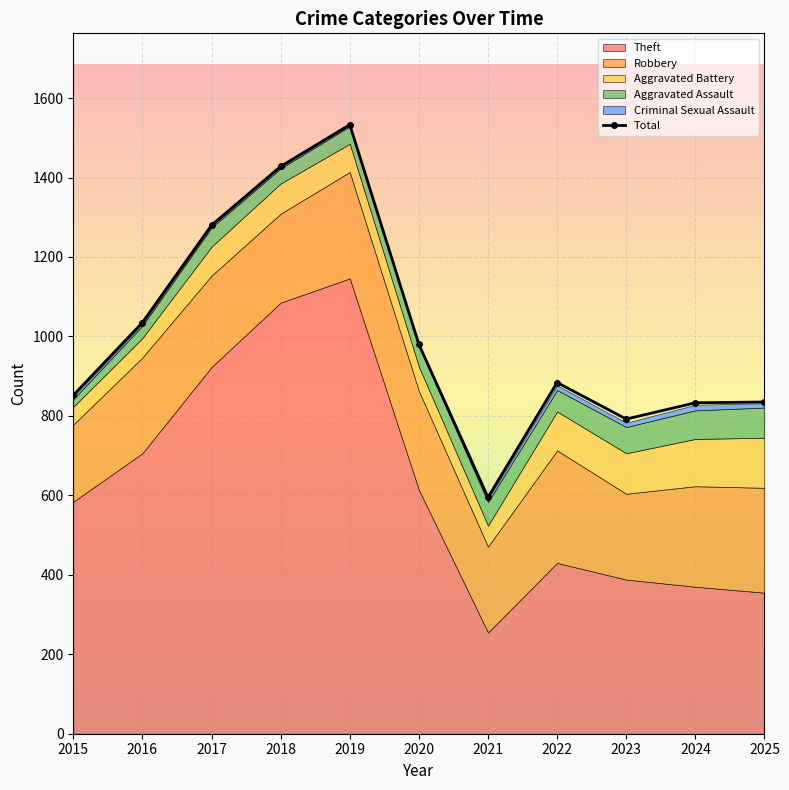

What is the value of the Total point at the 10th from the left?

833